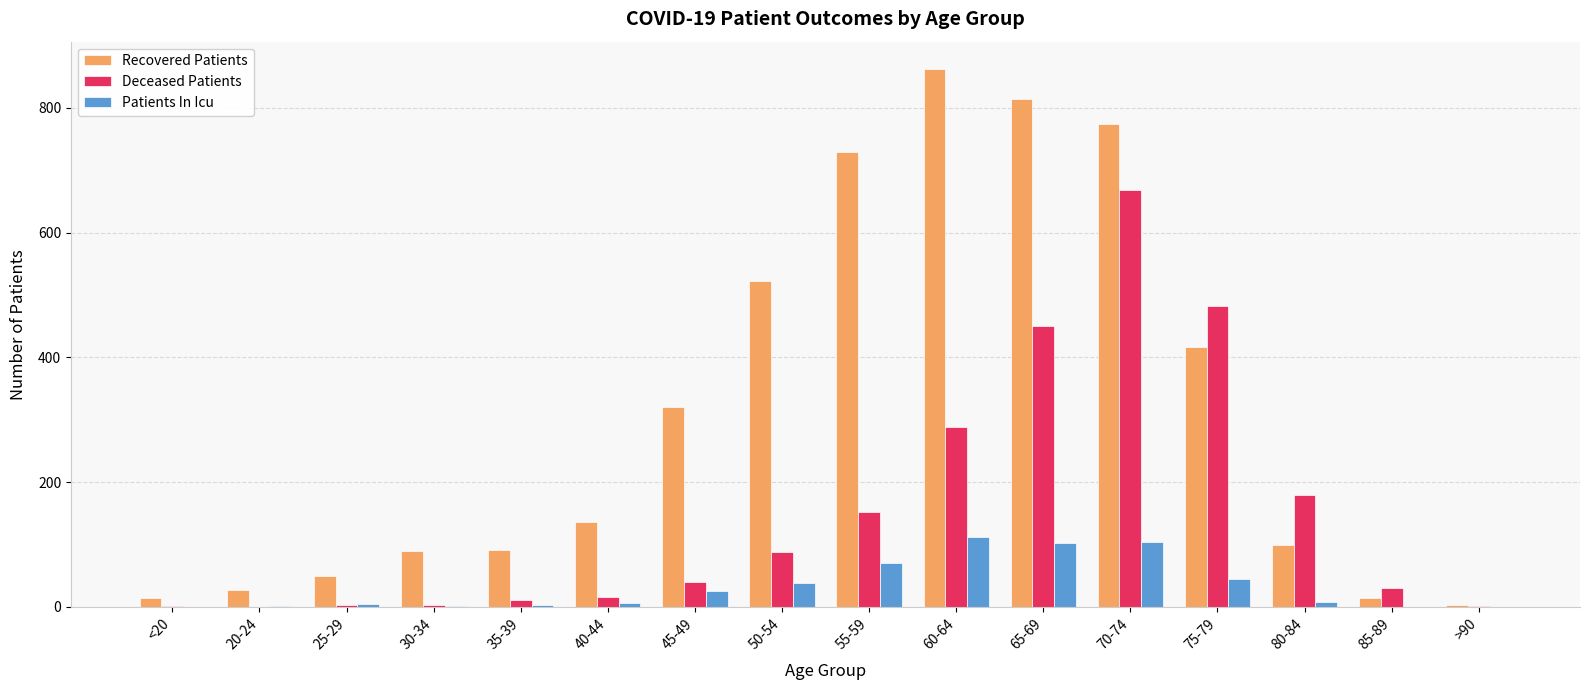

At which label is Recovered Patients closest to 433?

75-79